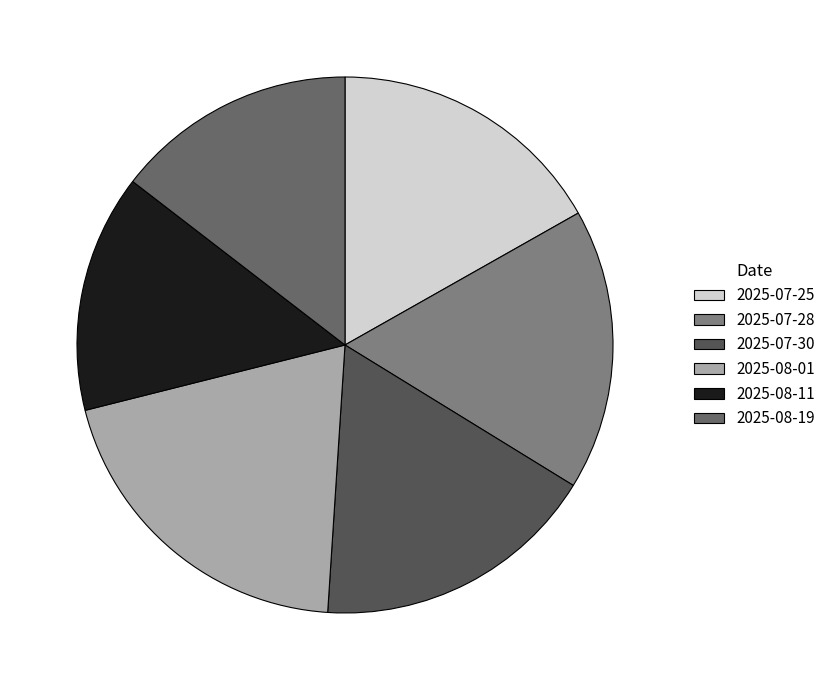

Rank the categories by value from highest to lowest.

2025-08-01, 2025-07-30, 2025-07-28, 2025-07-25, 2025-08-19, 2025-08-11